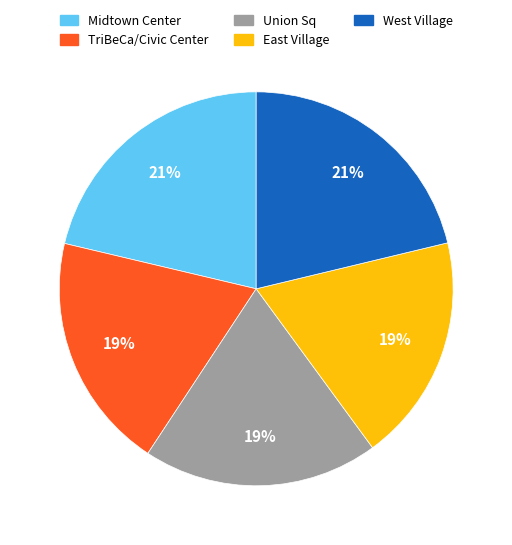

To the nearest percent, what percentage of the pie is Union Sq?

19%